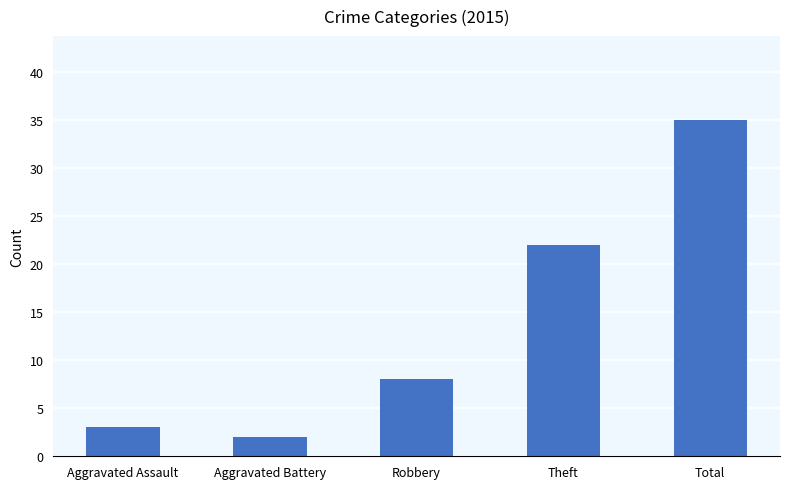

The chart shows a value of 2 at Aggravated Battery. True or false?

True